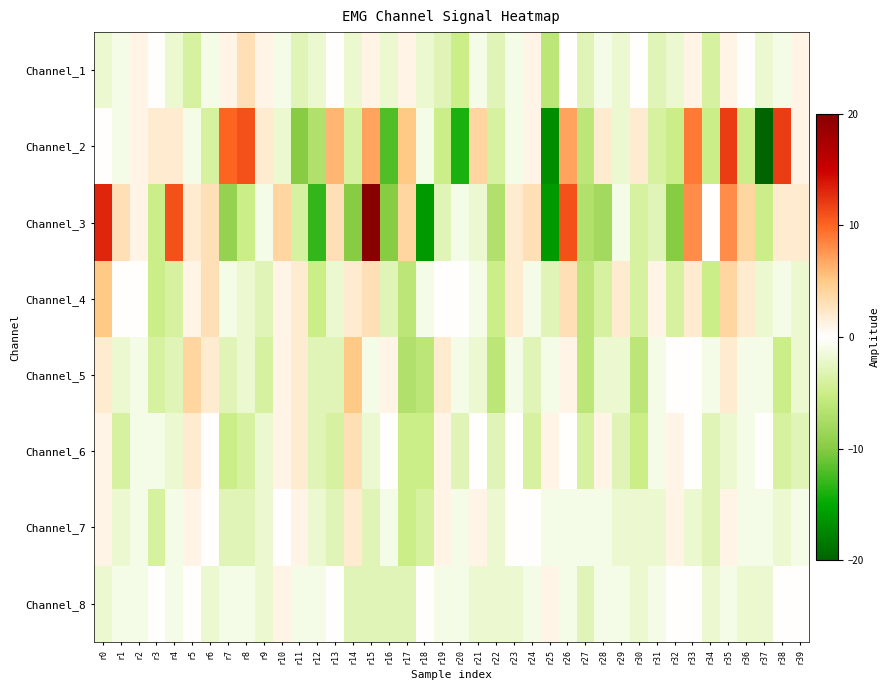

What is the spread (max minus min) of values at r9?

6